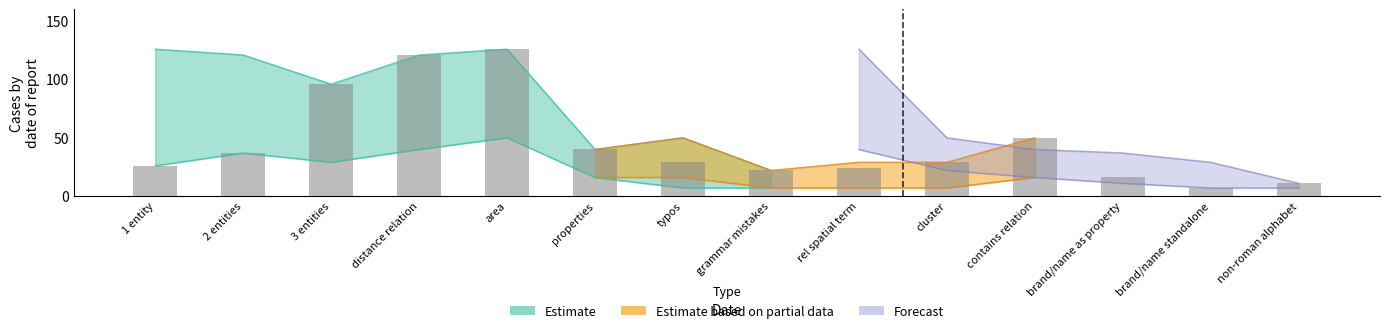

Read the properties value at typos.

29